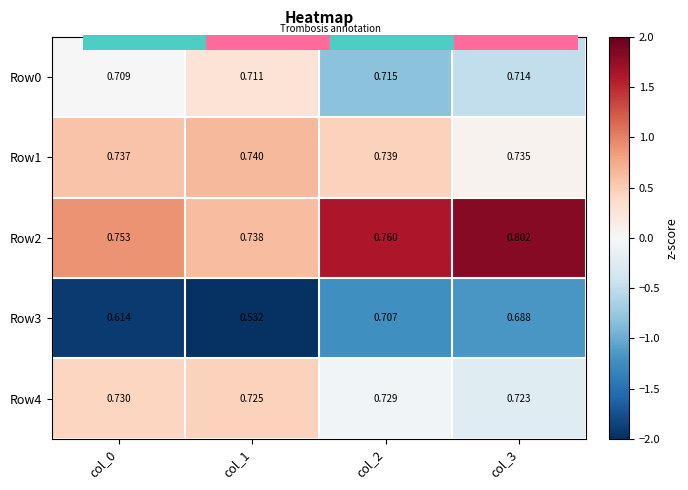

Which series changed the most between col_1 and col_3?

Row3